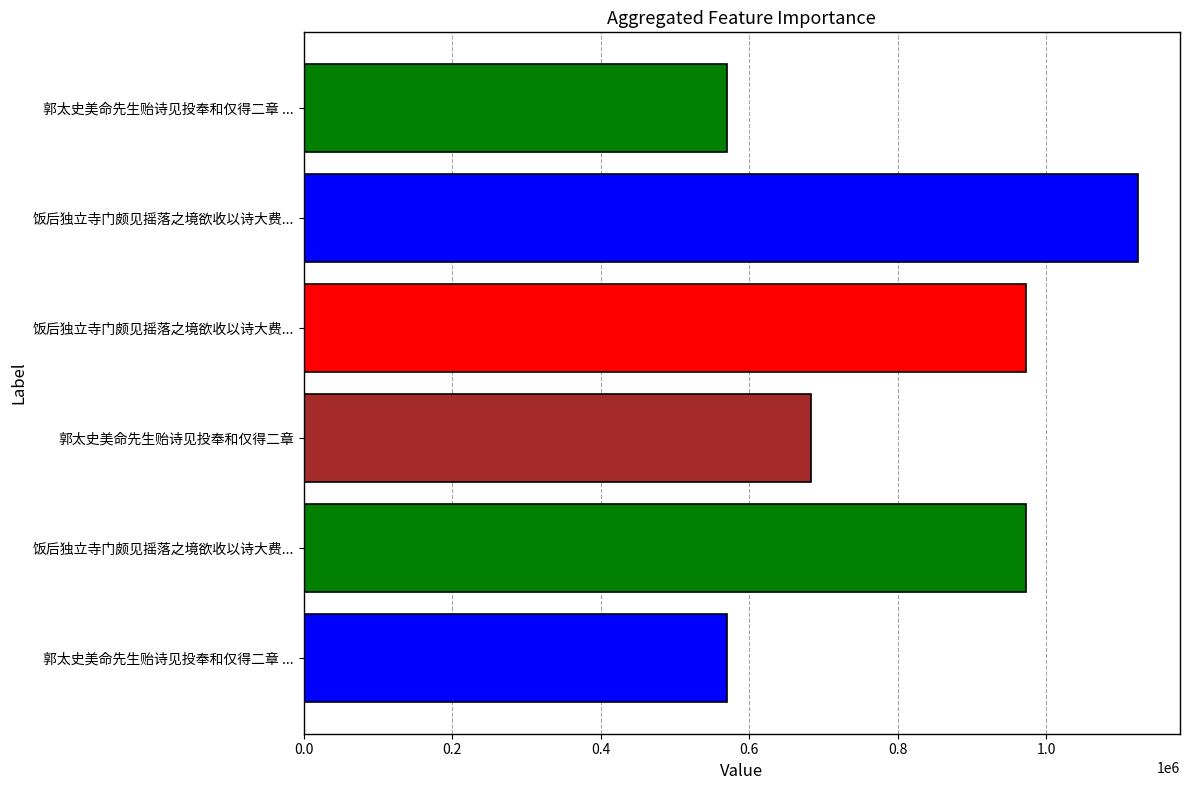

How many values are below 972809?

3